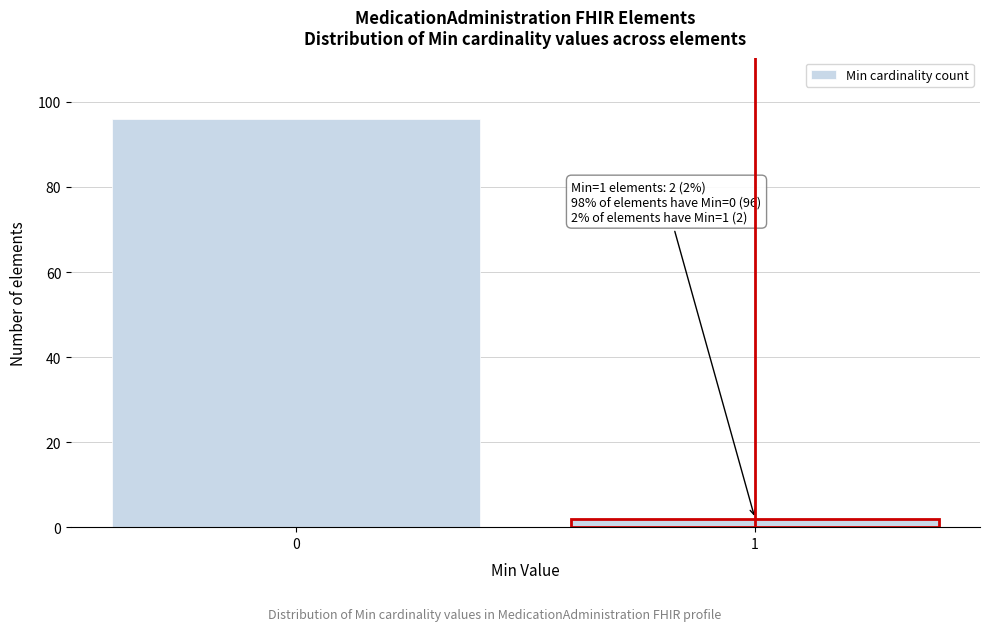

Reading left to right, list all the values displayed in this chart.

96	2